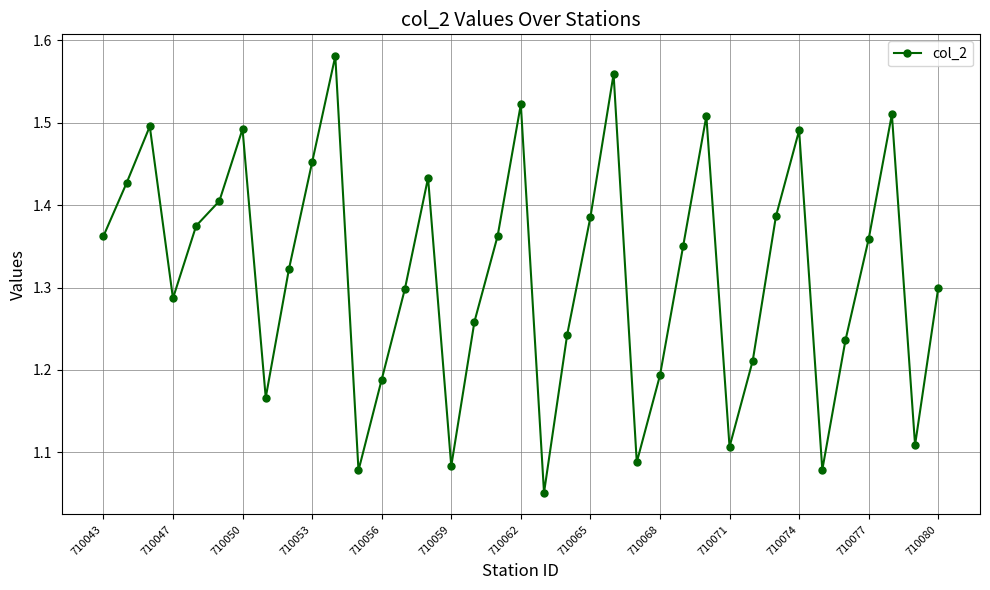

How many points are lower than both their immediate neighbors (excluding endpoints)?

9